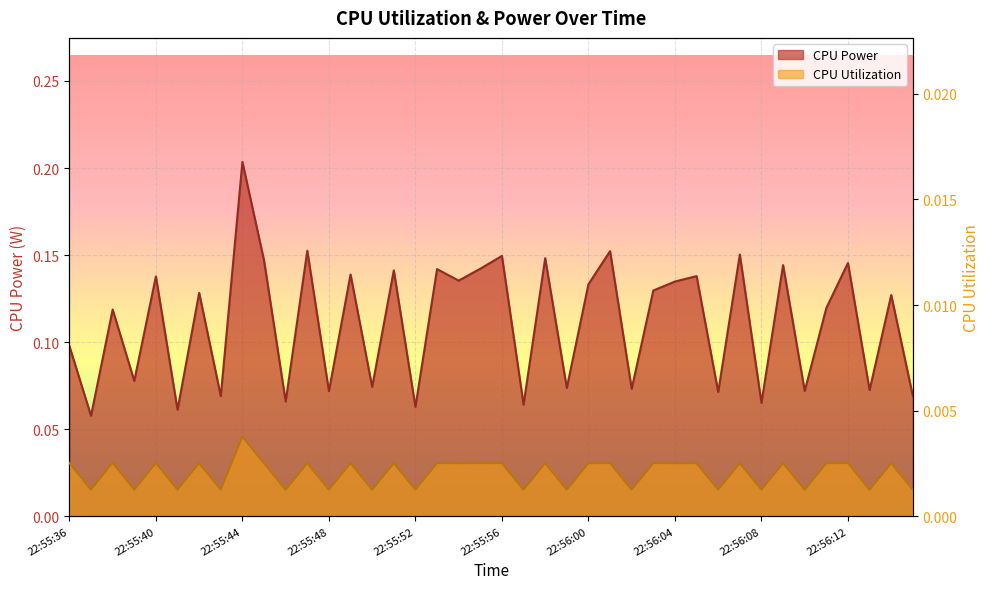

Rank the series by their average value, from highest to lowest.

CPU Power, CPU Utilization